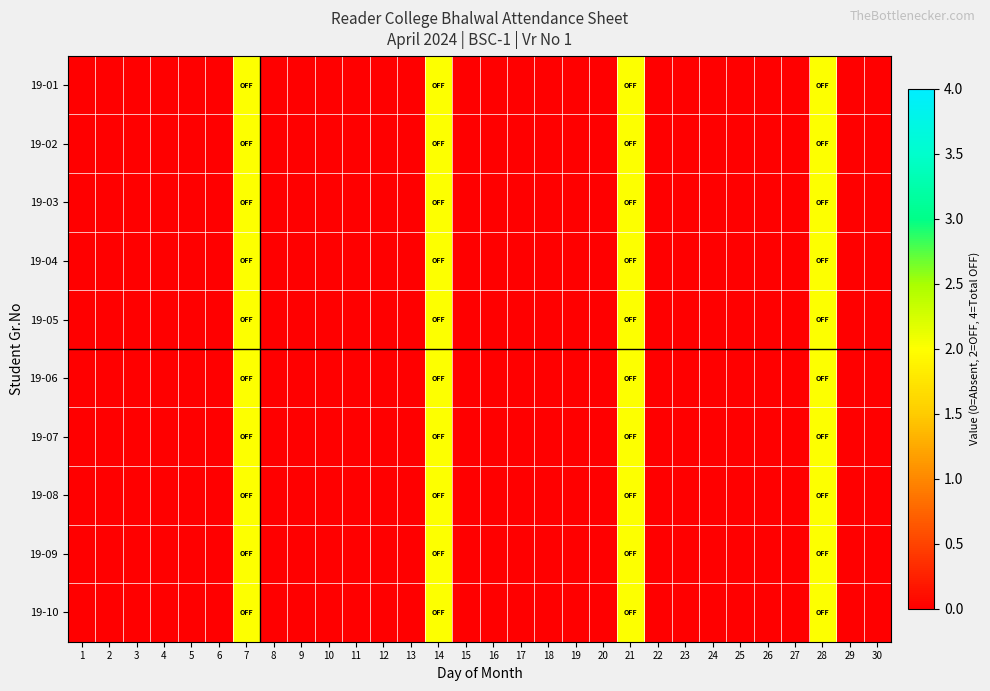

Which has a higher value, 2 or 21?

21